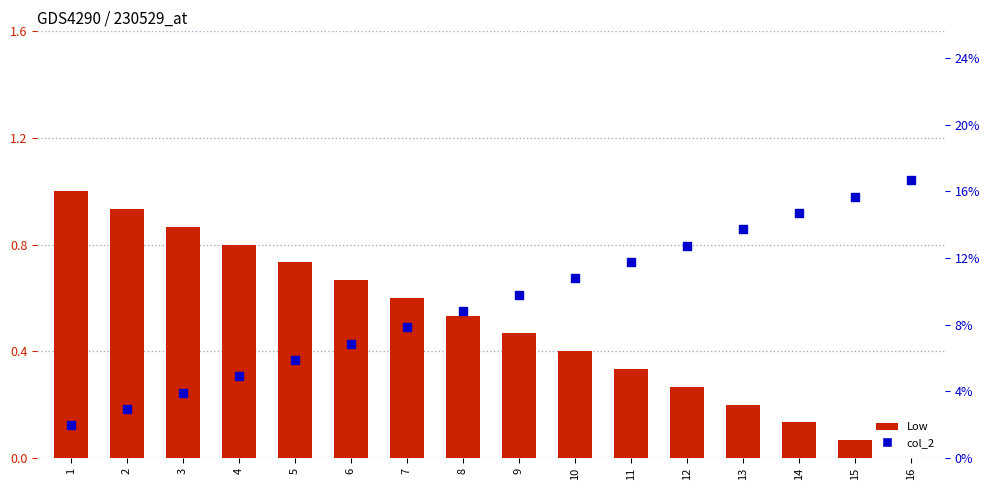

Which series has the widest spread of Y values?

Low